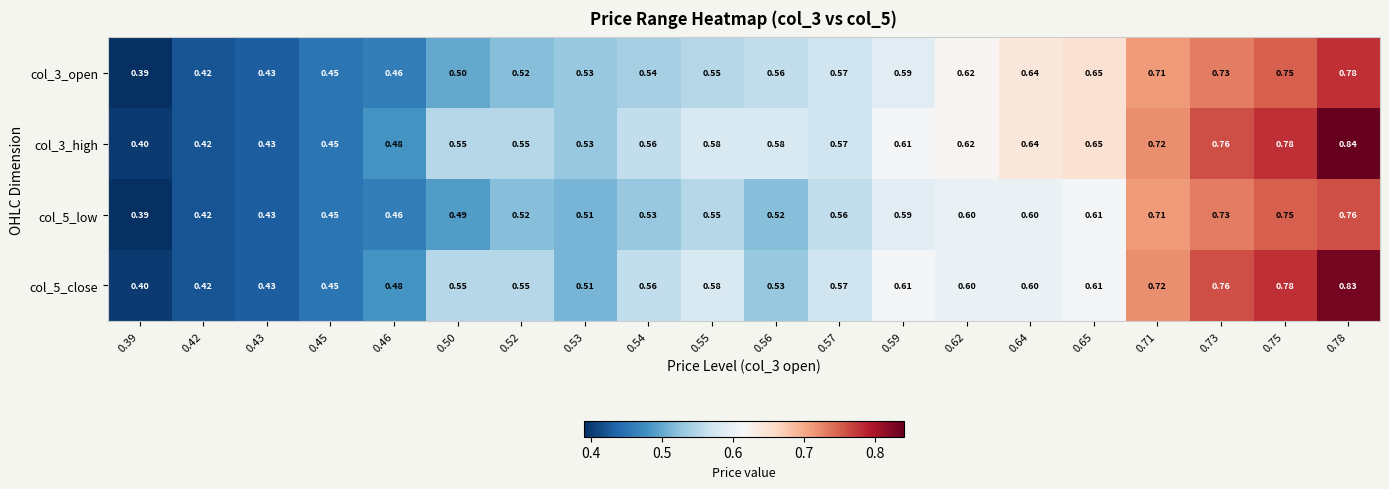

Is the value of col_3_open at 0.75 greater than the value of col_3_high at 0.43?

Yes